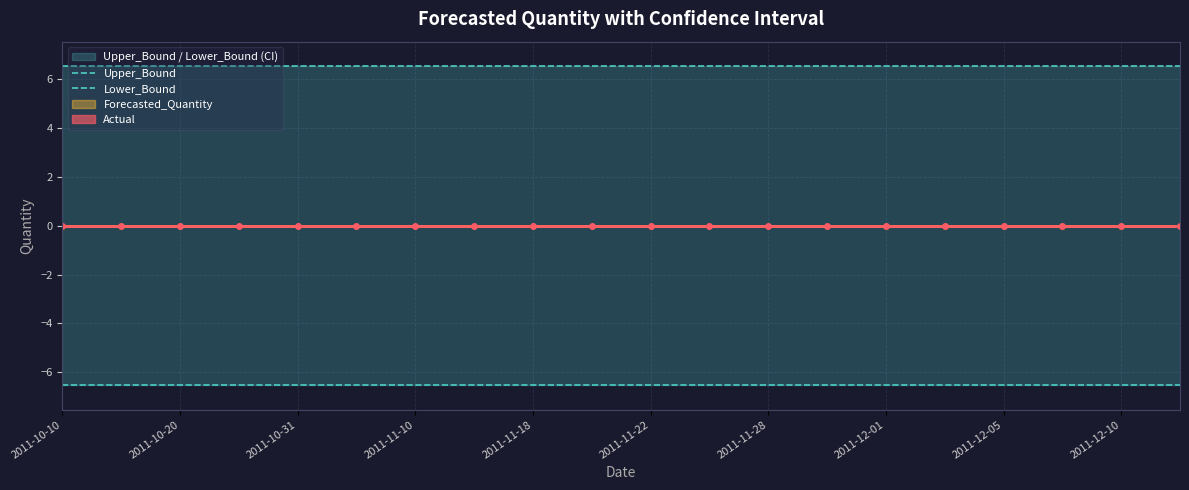

True or false: Lower_Bound and Upper_Bound intersect in this chart.

False